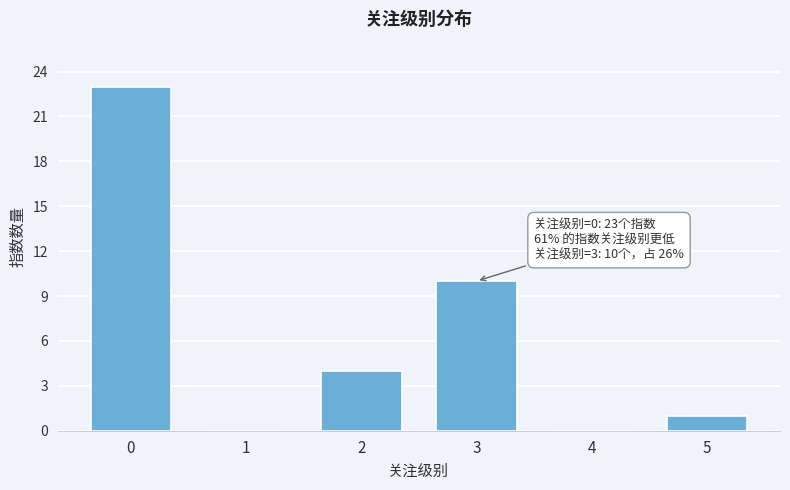

Reading left to right, extract all data points from this chart.

0=23	1=0	2=4	3=10	4=0	5=1